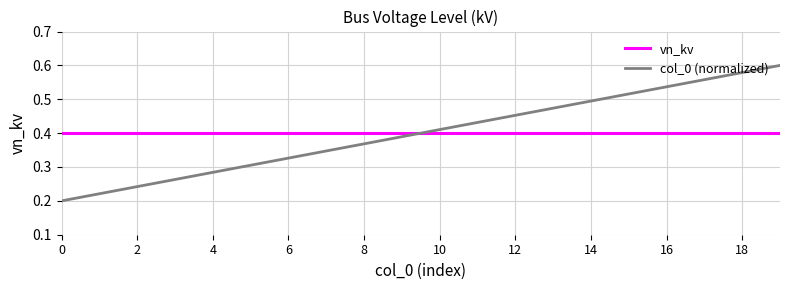

How many intersections are there between col_0 (normalized) and vn_kv?

1